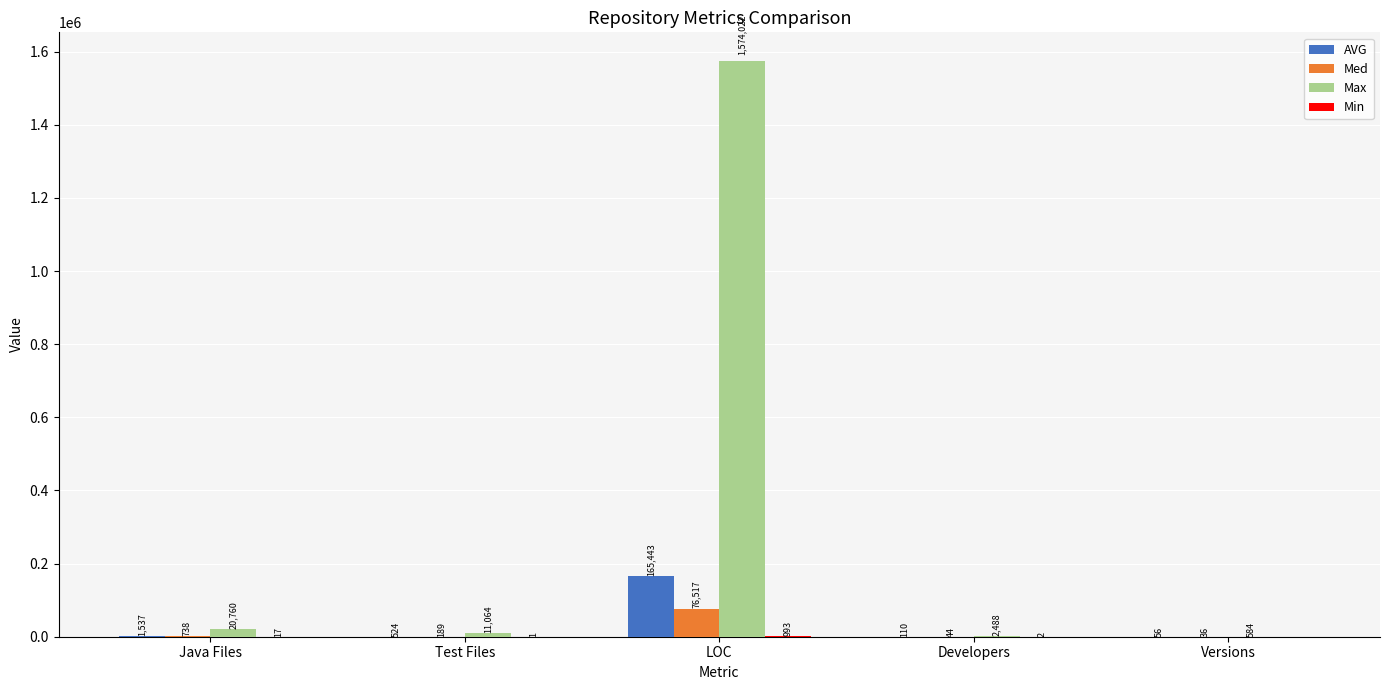

How many categories are shown in the chart?

5